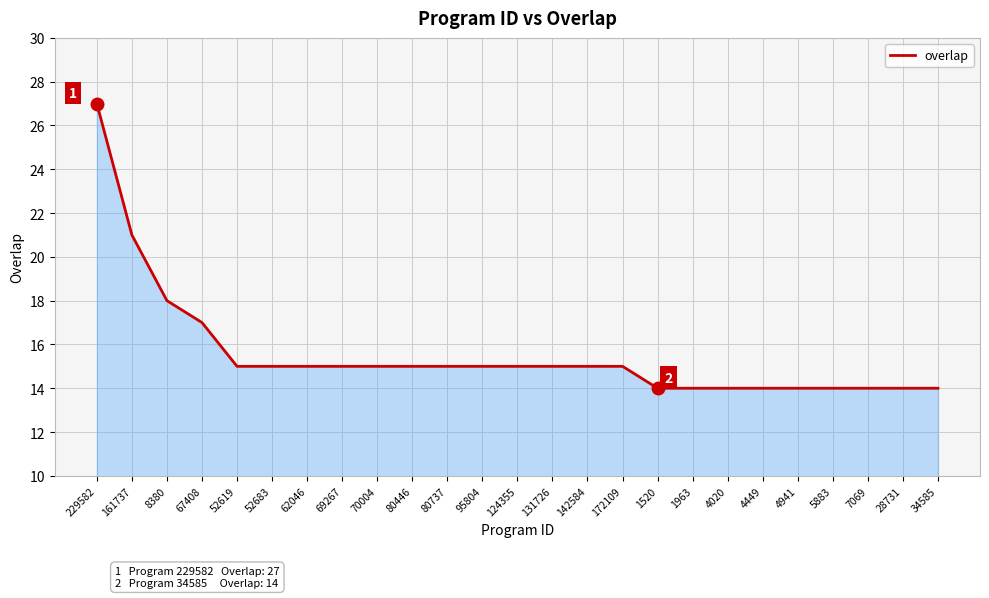

What is the difference between the maximum and second lowest values?

13